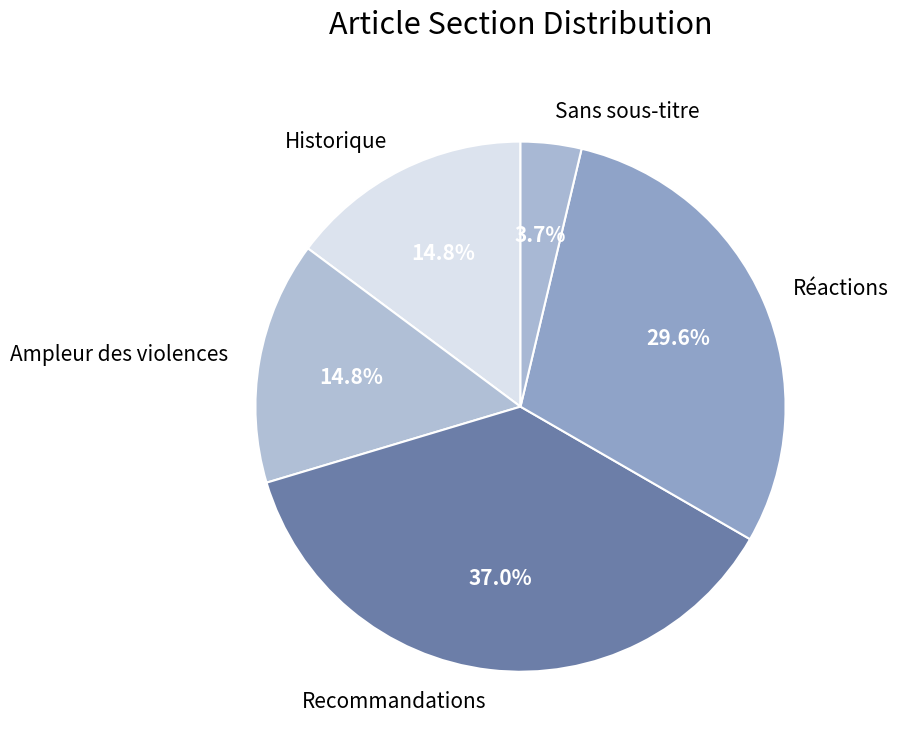

Which slice is the smallest?

Sans sous-titre